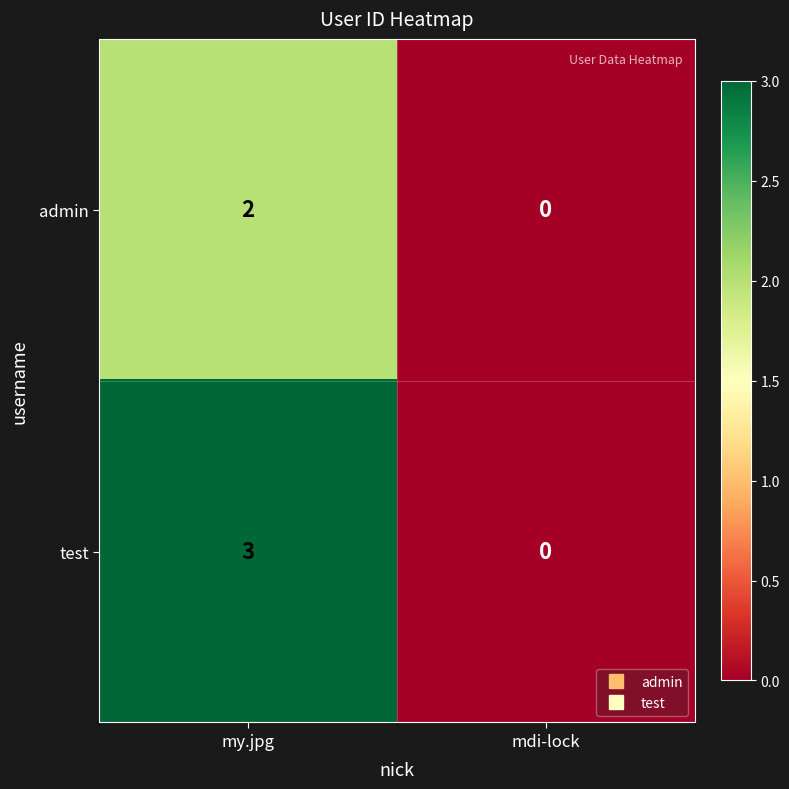

Rank the series at my.jpg from highest to lowest value.

test, admin